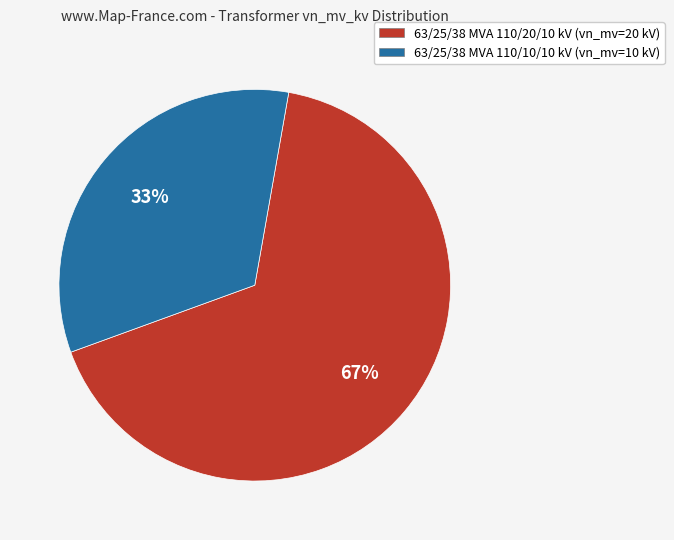

What is the largest slice in the pie chart?

63/25/38 MVA 110/20/10 kV